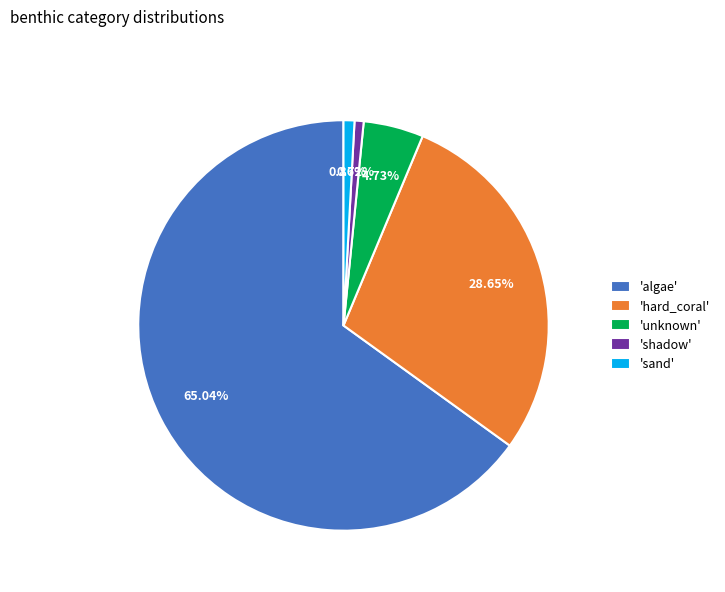

Do 'sand' and 'unknown' together represent more than half of the pie?

No